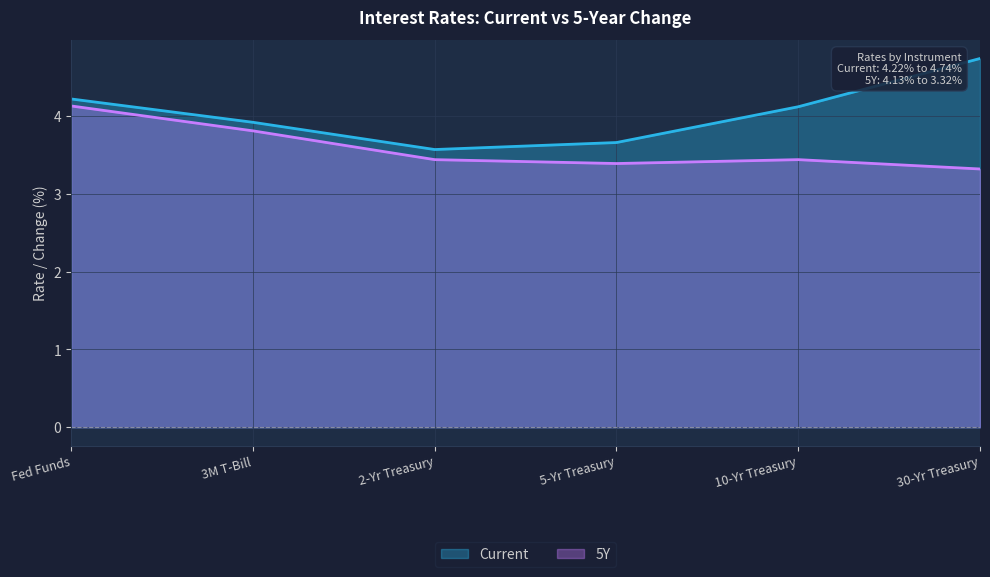

Rank the series at 30-Yr Treasury from lowest to highest value.

5Y, Current